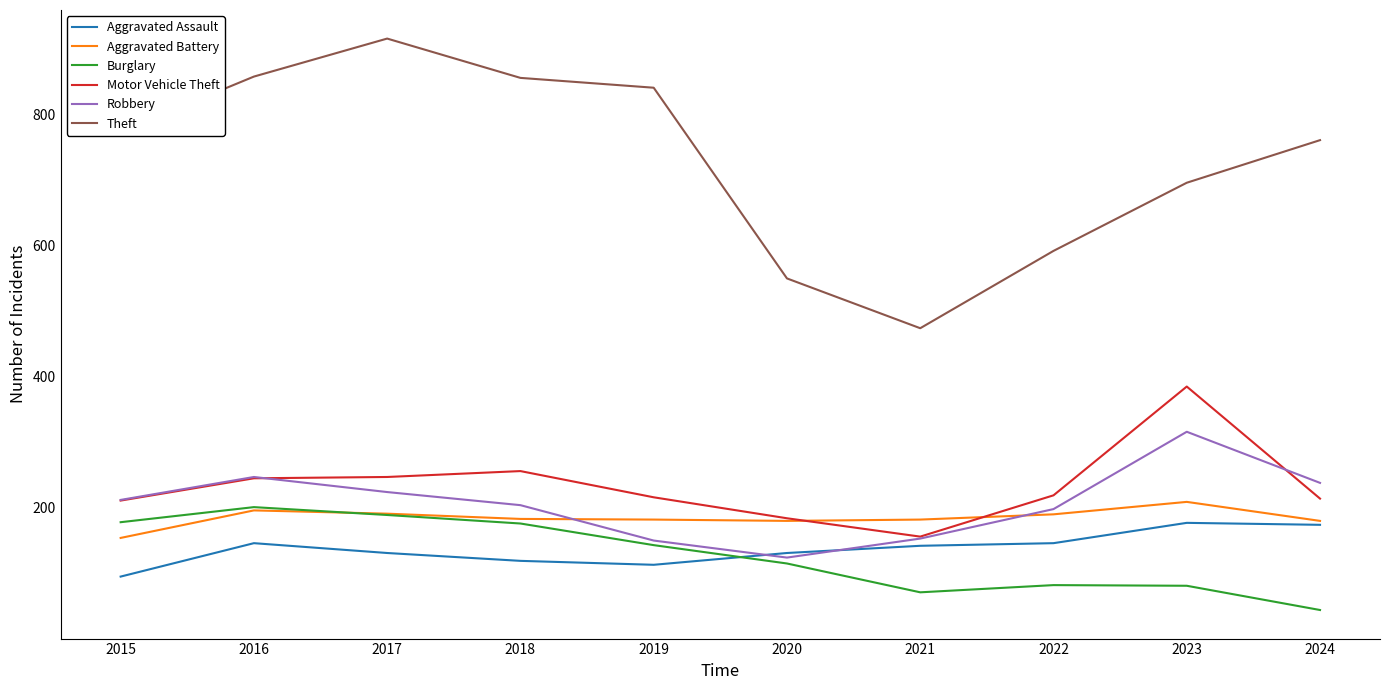

How many distinct data groups are displayed?

6